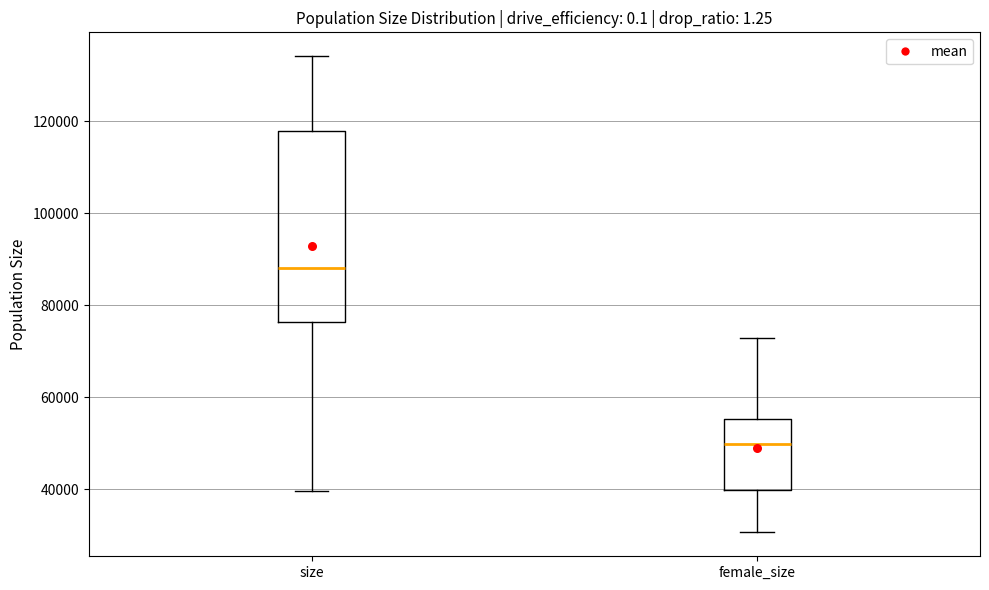

Reading left to right, read every box against the y-axis: the position of its median line, the range the box covers, and the ends of its whiskers. The values are not printed on the chart, so give them approximately, as read against the axis.

size: median 88000, box 76000 to 118000, whiskers 40000 to 134000
female_size: median 50000, box 40000 to 56000, whiskers 30000 to 72000